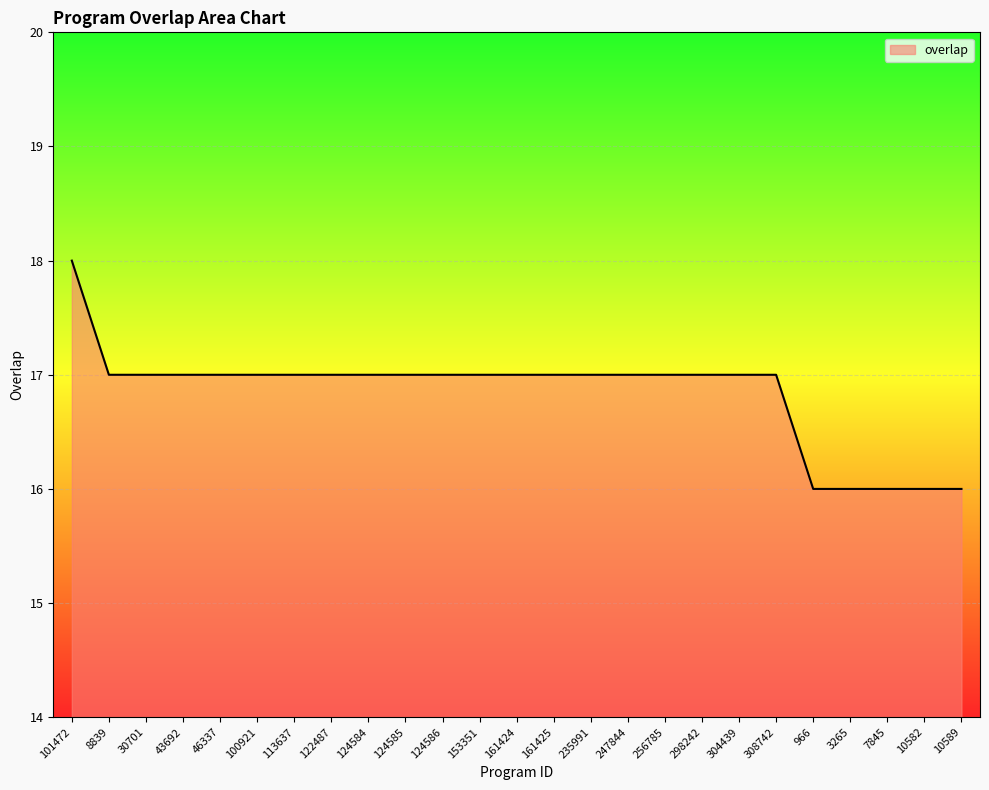

What position from the right is 43692?

22